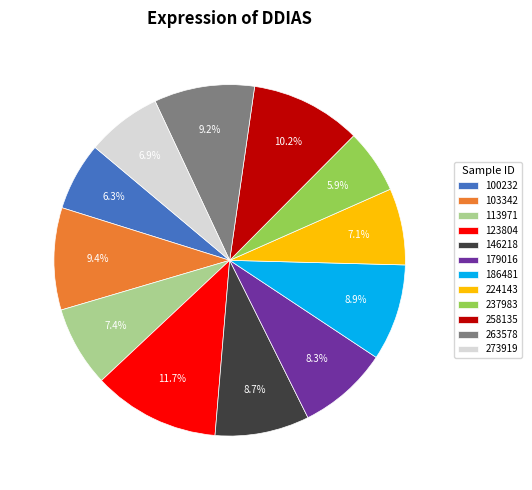

Is there a majority slice in this chart?

No